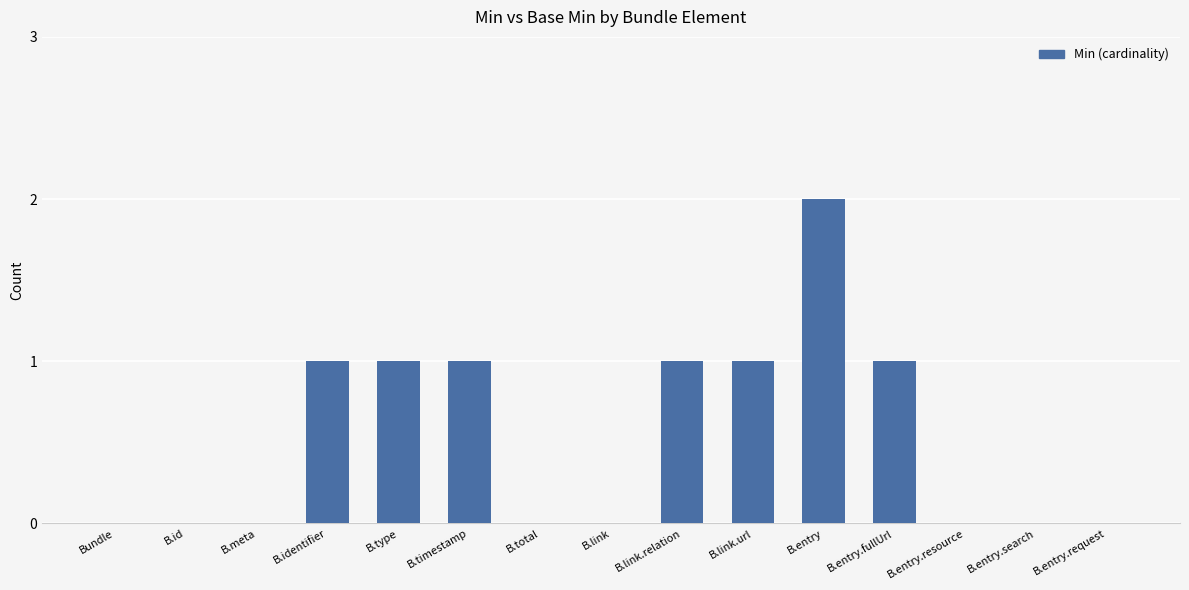

Count the number of data series in this chart.

1